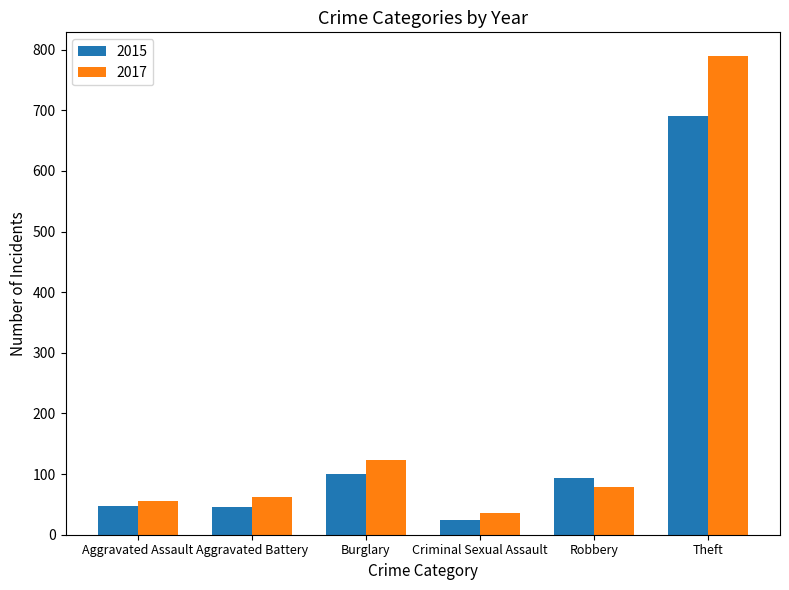

What is the approximate value of 2017 at Robbery?

78